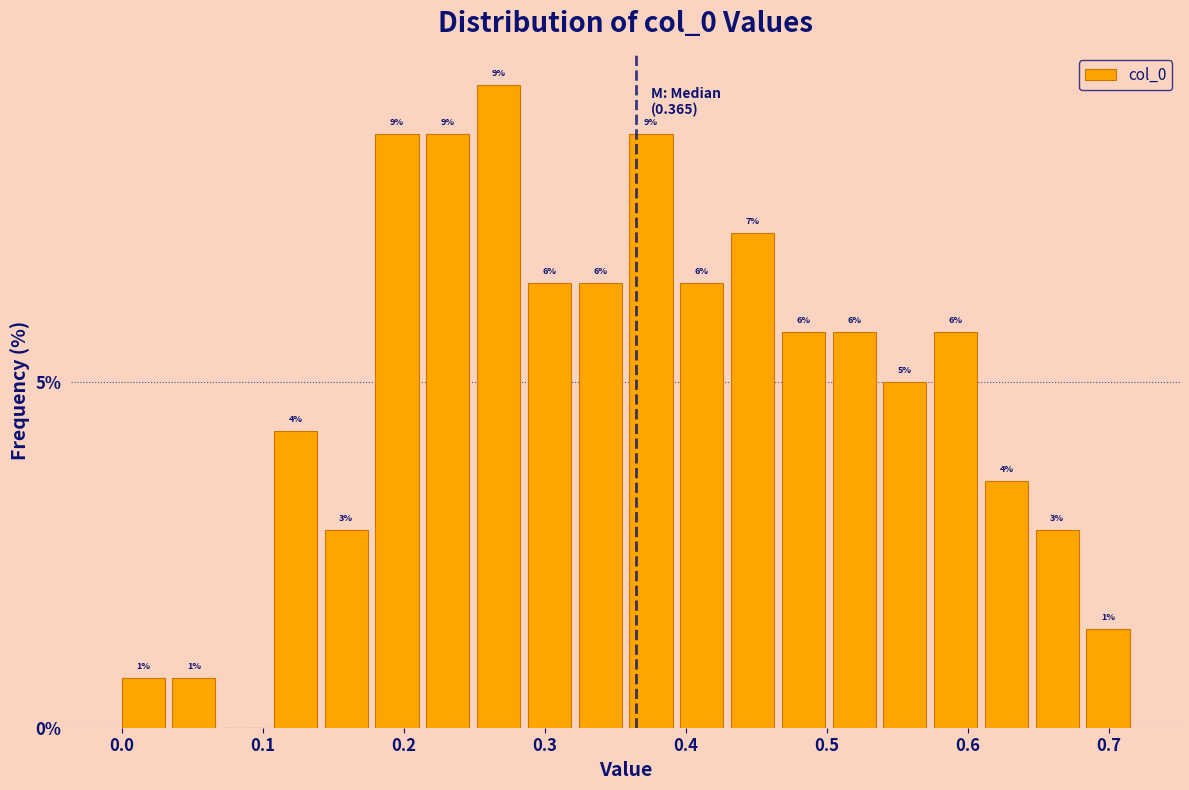

Around what value on the x-axis is the tallest bar? Give the approximate position of its centre, as read against the axis.

0.27